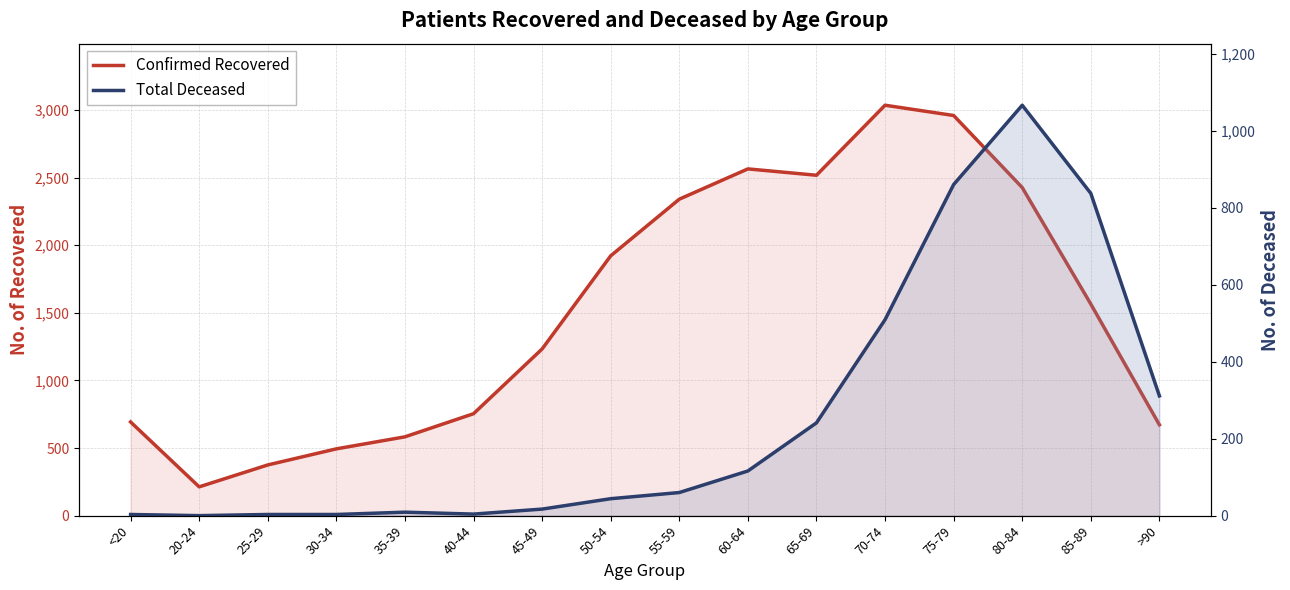

Reading right to left, extract all data points from this chart.

patients_recovered: 672	1565	2427	2960	3036	2518	2565	2341	1922	1233	754	583	494	375	213	693
patients_deceased: 311	837	1066	860	509	241	116	60	44	17	4	9	3	3	0	3